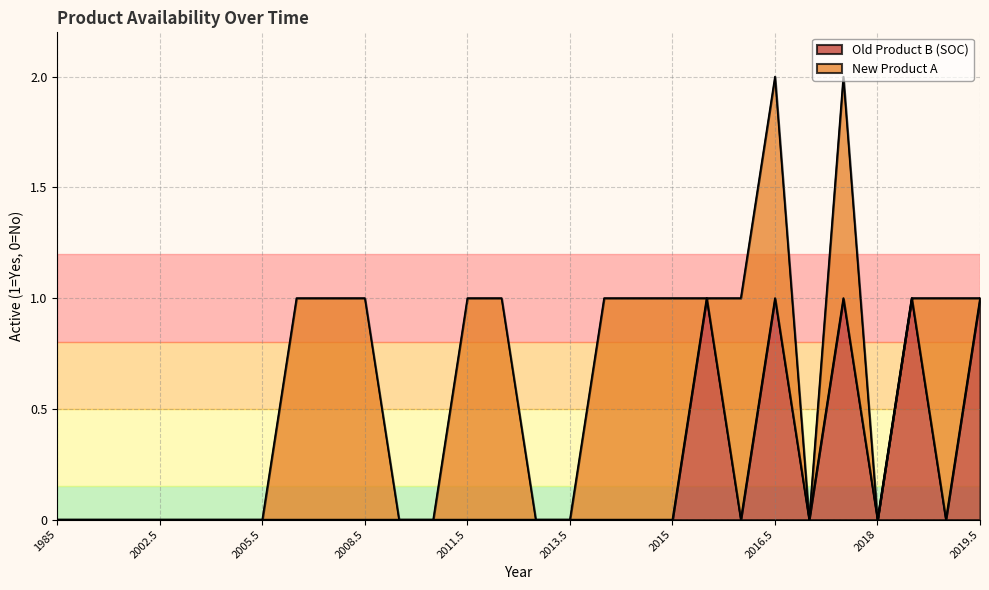

How many points are higher than both their immediate neighbors (excluding endpoints)?

4